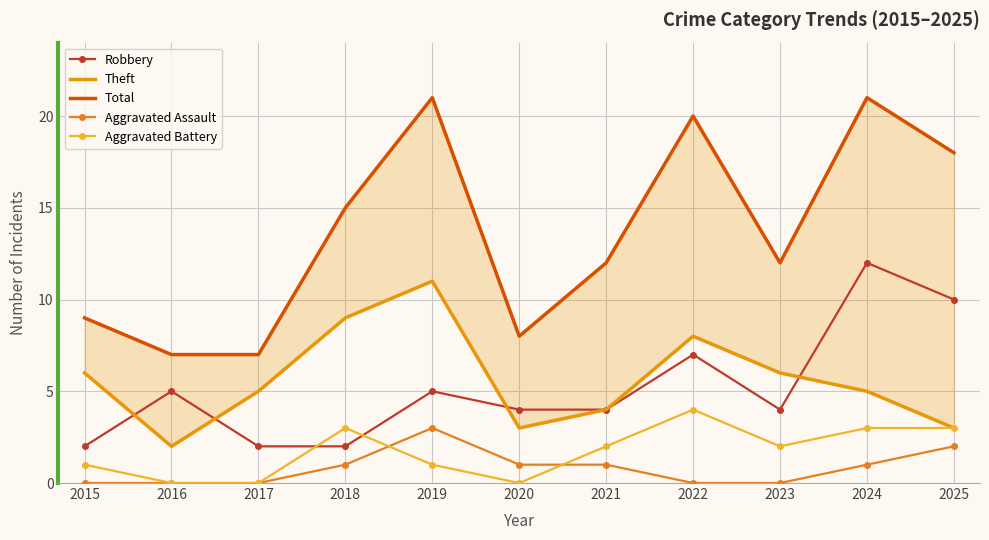

True or false: Aggravated Assault and Theft cross at least once.

False